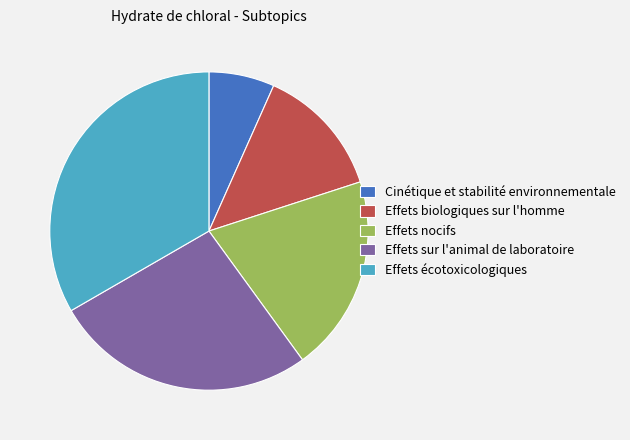

Approximately how many times larger is the value at Effets nocifs compared to Cinétique et stabilité environnementale?

3.0